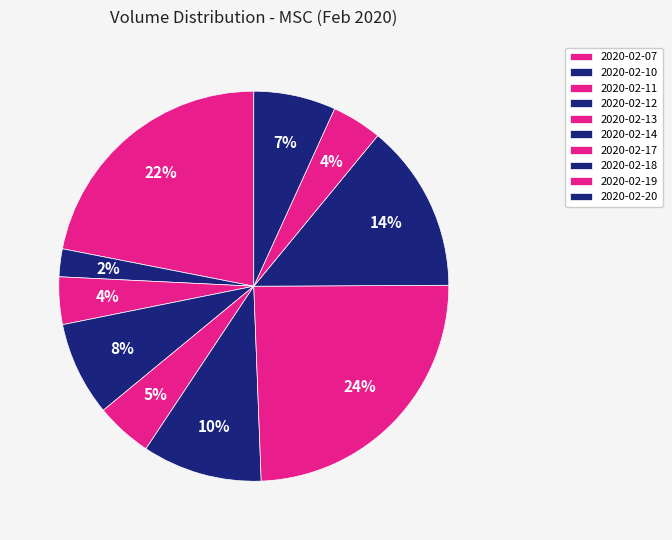

Is there any slice that represents more than half of the pie?

No